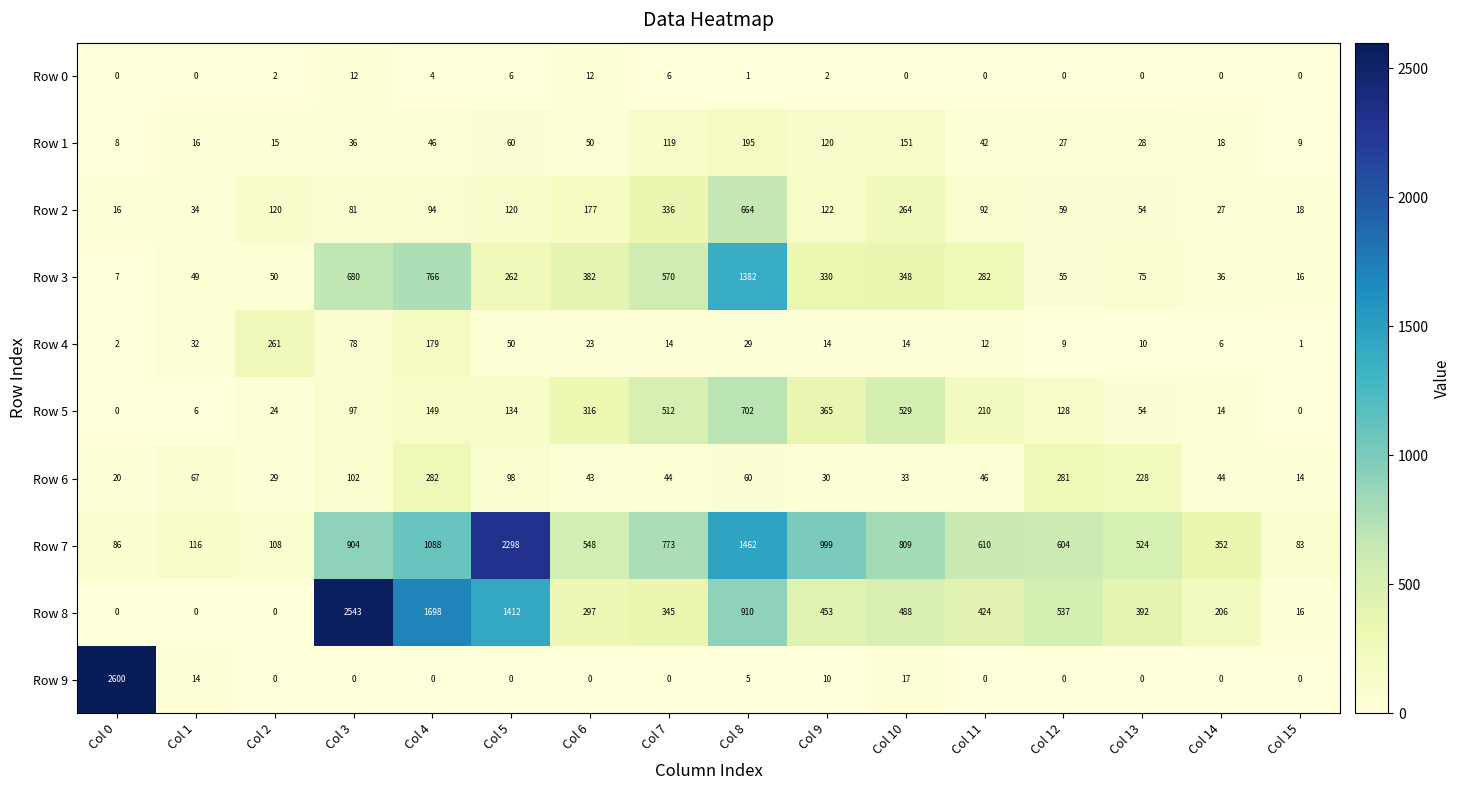

At how many categories does at least one series exceed 1879?

3